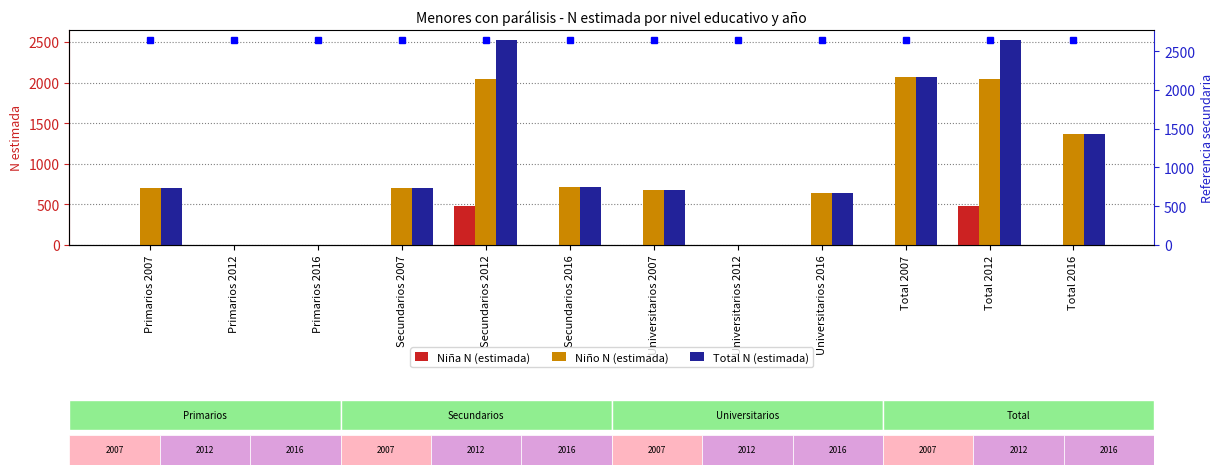

At which category is the sum across all series the highest?

Secundarios 2012